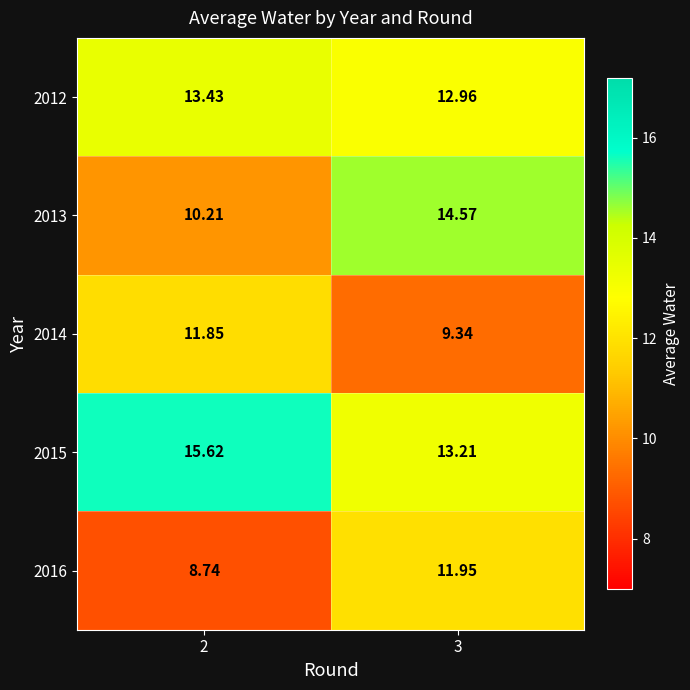

Is the value of 2012 at 3 greater than the value of 2013 at 3?

No